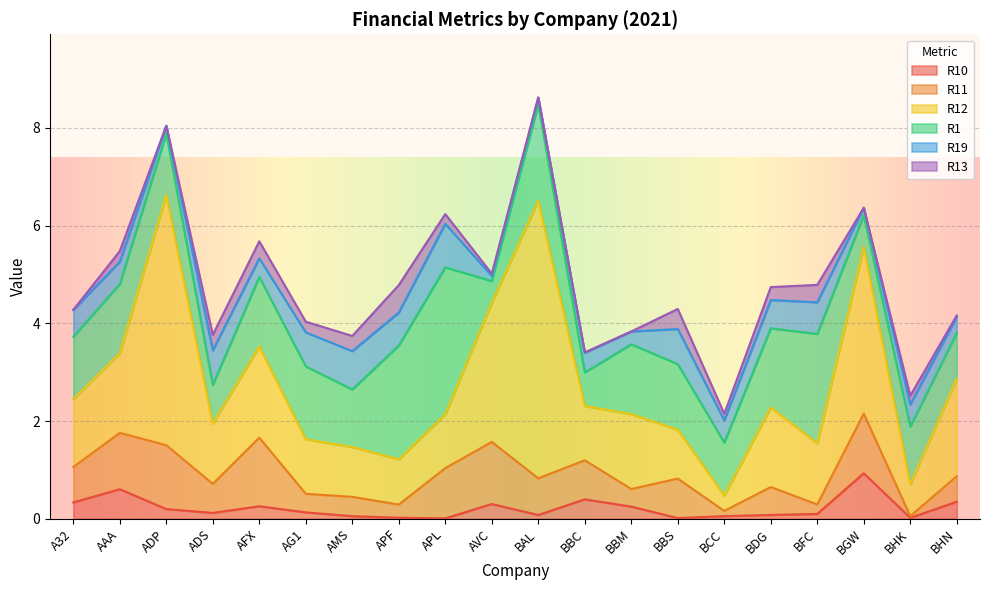

What are all the series names shown in the legend?

R10, R11, R12, R1, R19, R13